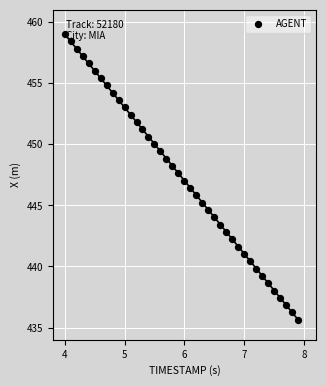

What is the range of Y values (max minus min)?

23.4